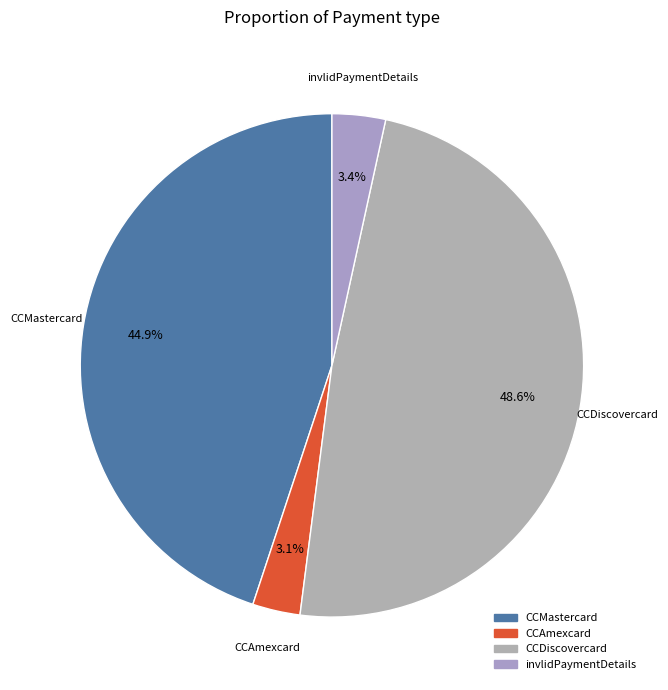

What percentage is the CCMastercard slice, to the nearest percent?

45%